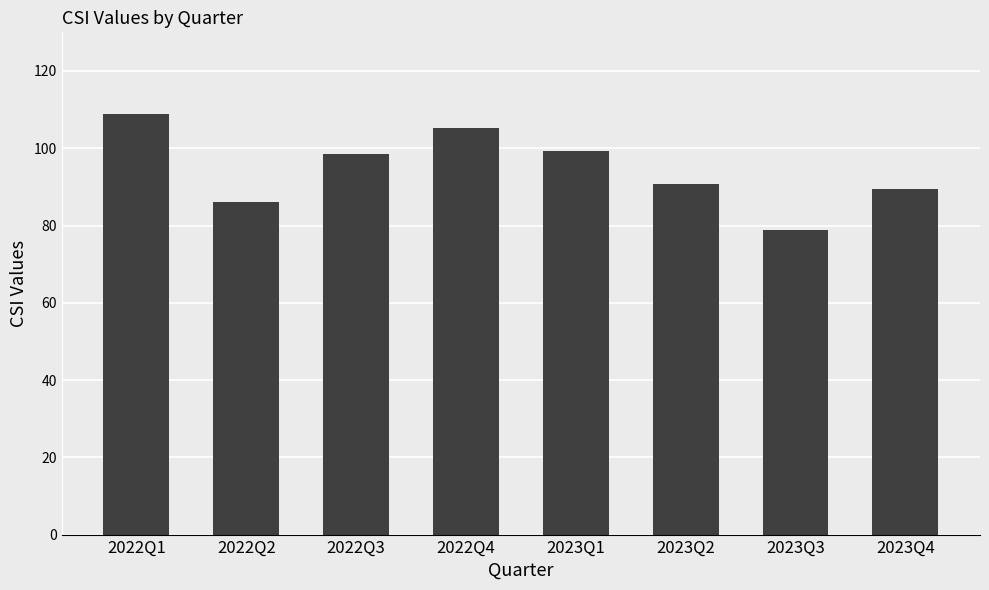

What is the change in value from 2022Q2 to 2022Q4?

+19.3